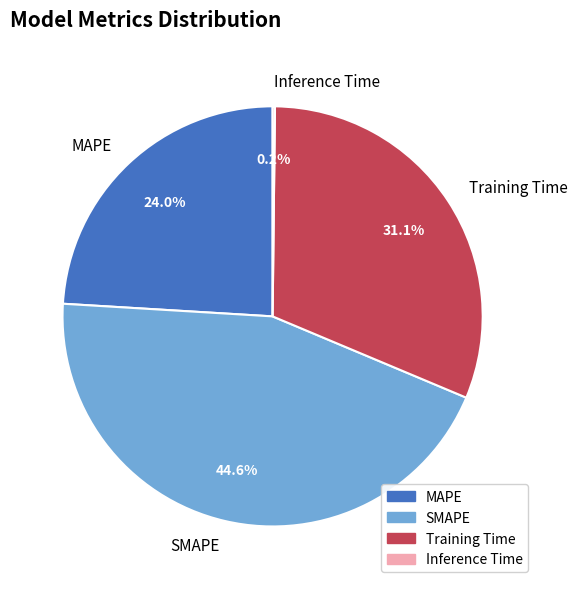

Is there a majority slice in this chart?

No